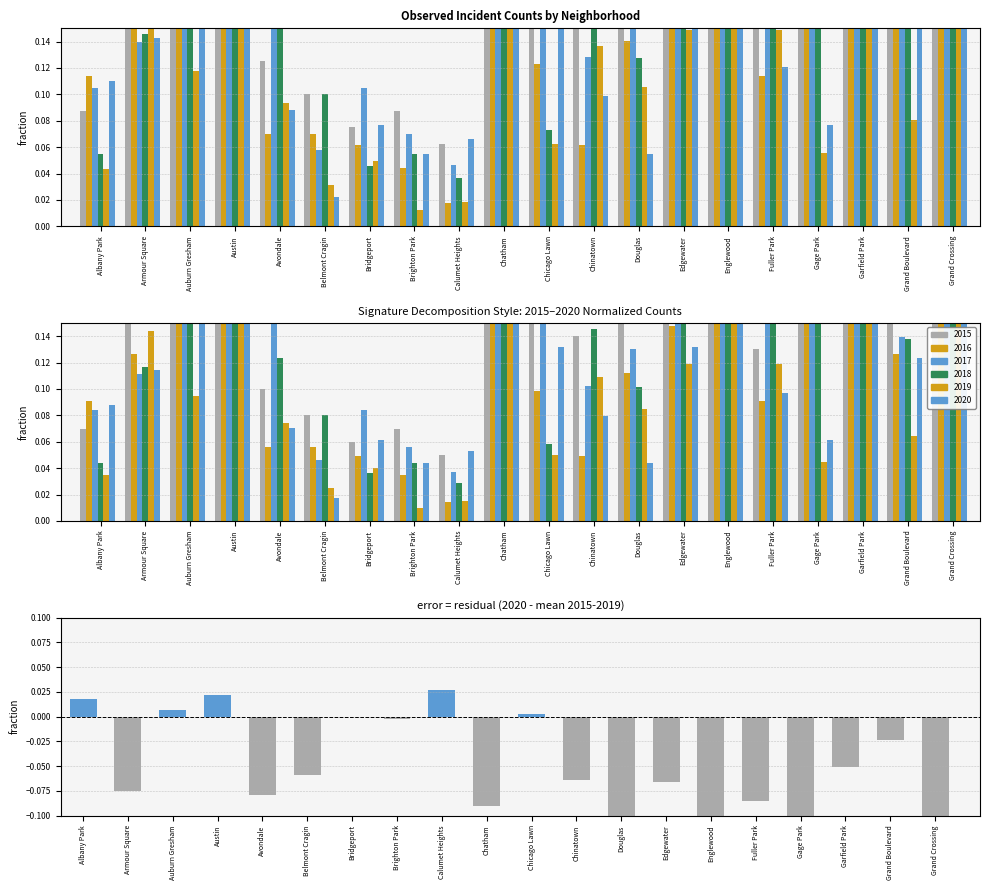

Which category has the highest value across all series?

Calumet Heights